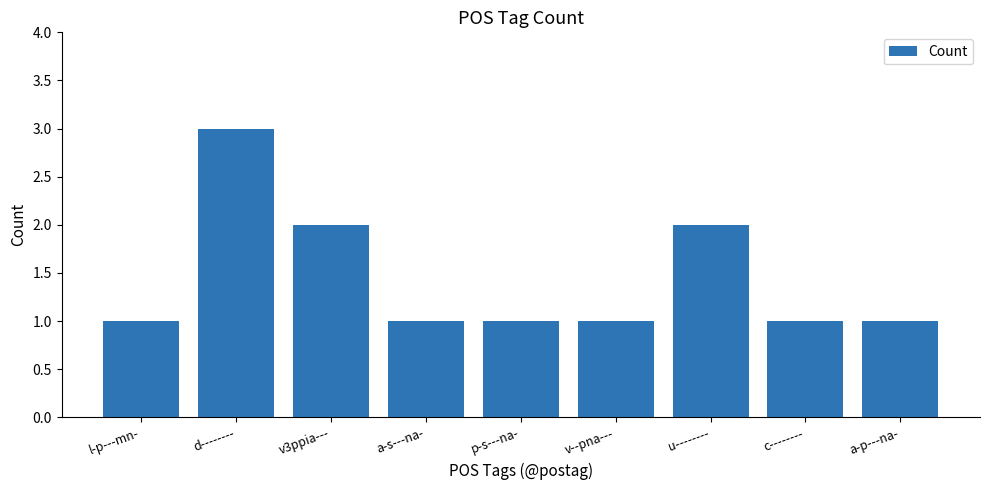

Approximately how many times larger is the value at a-p---na- compared to a-s---na-?

1.0